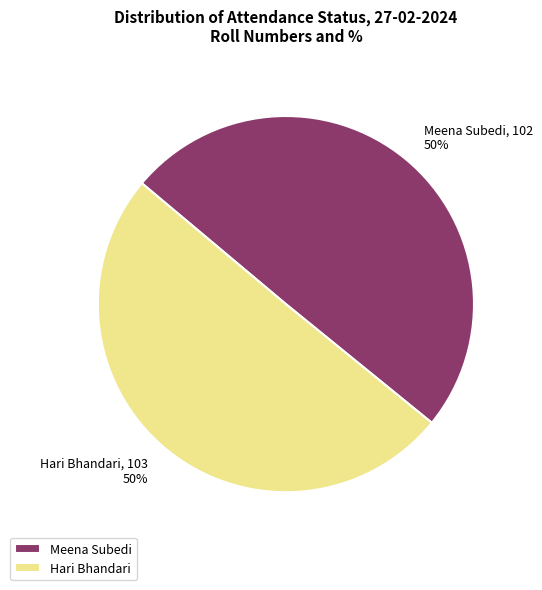

To the nearest percent, what is the average slice percentage?

50%